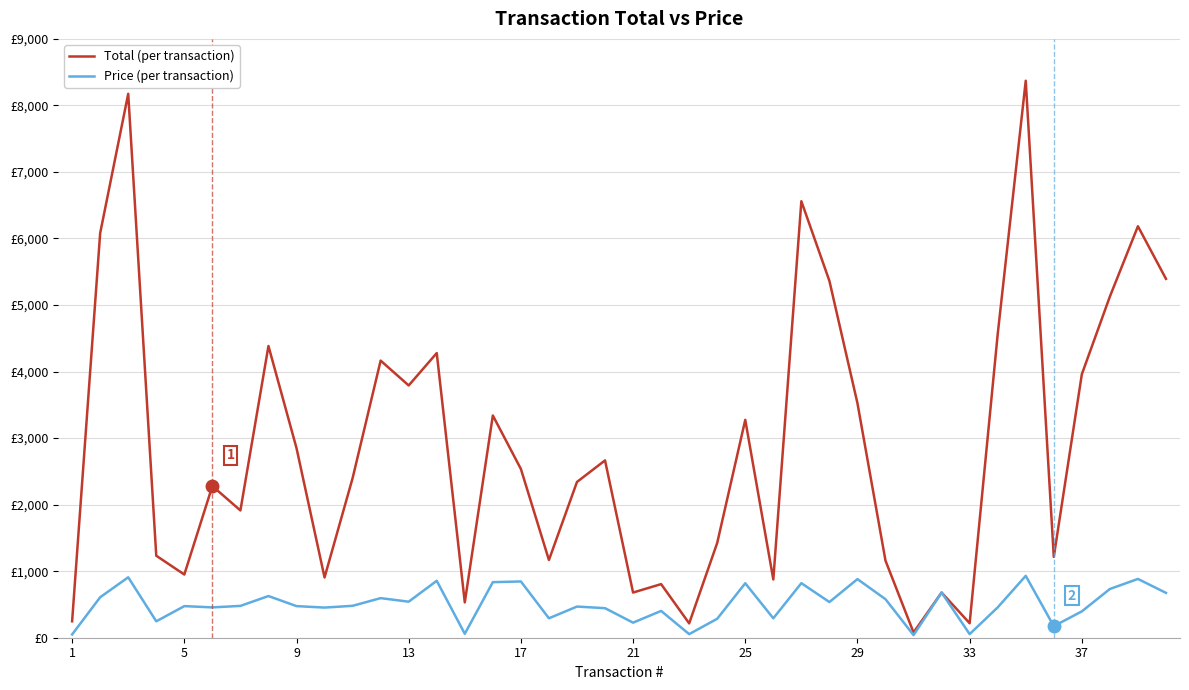

Does the chart display data point markers on the line(s)?

No